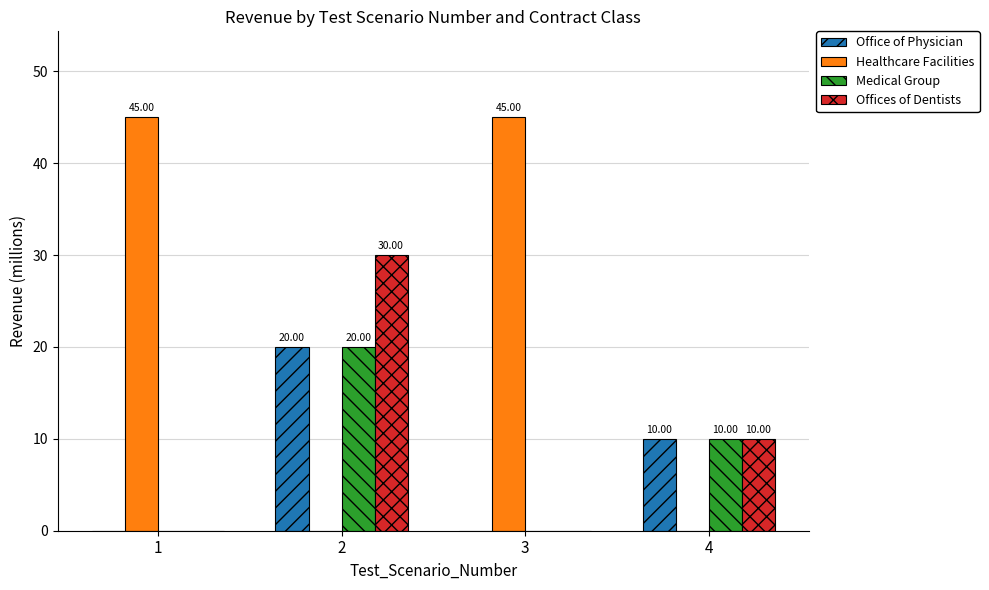

What are all the series names shown in the legend?

Office of Physician, Healthcare Facilities, Medical Group, Offices of Dentists